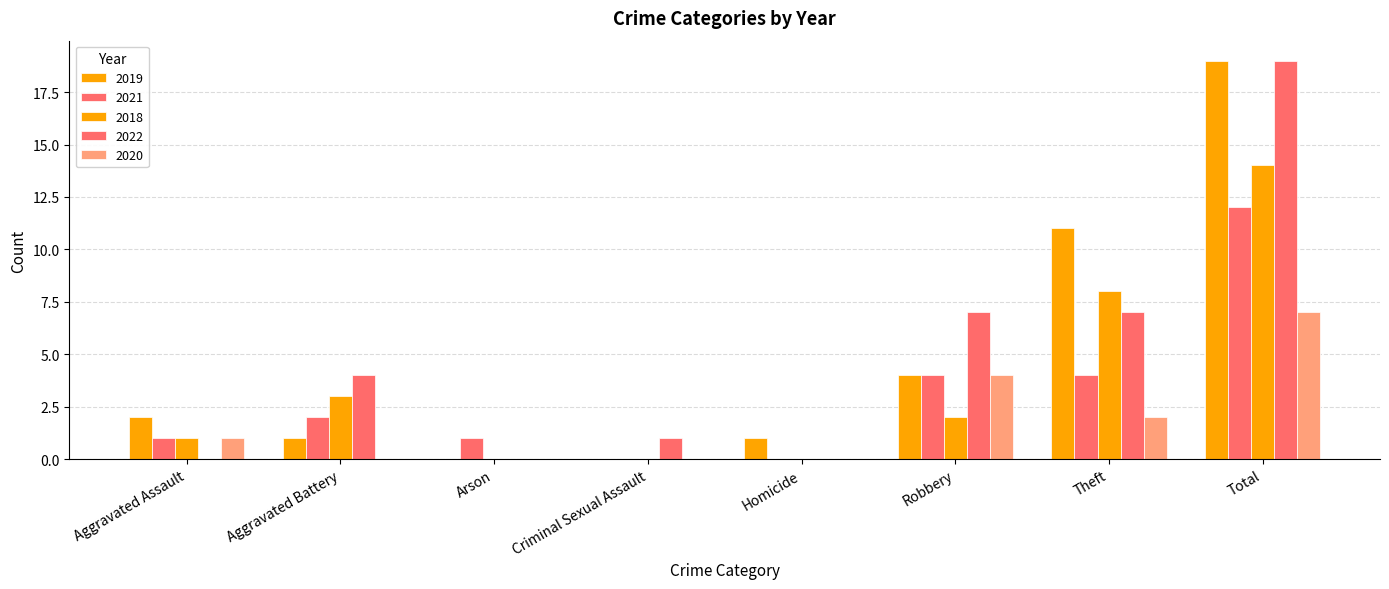

Count the number of categories in the chart.

8